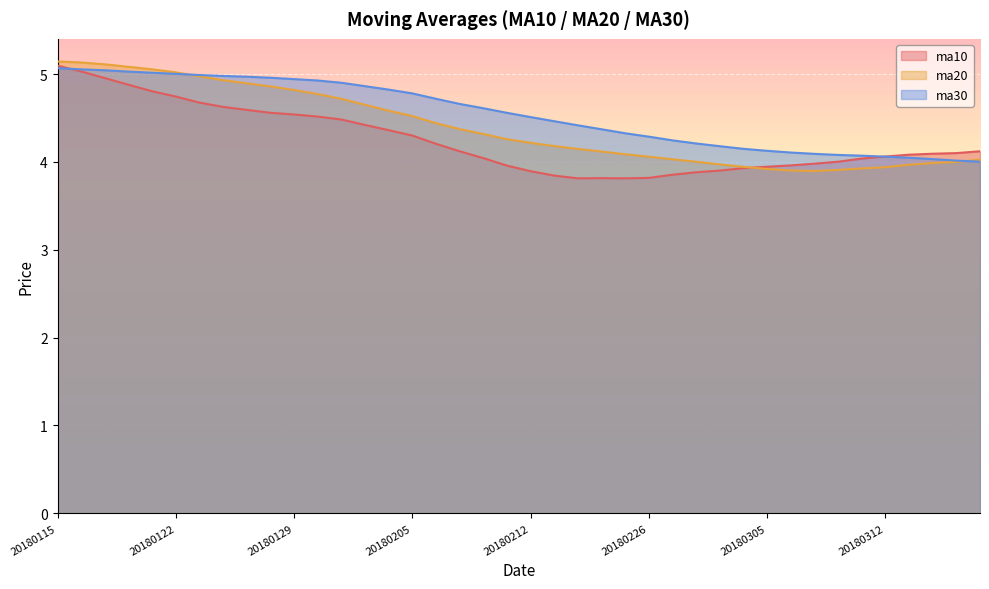

The value of ma10 at 20180125 is 4.6. True or false?

True